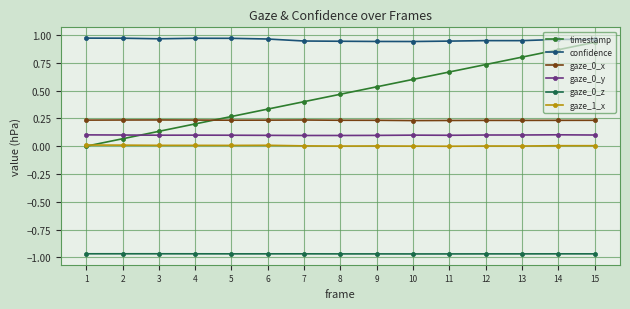

At which category is the sum across all series the highest?

15